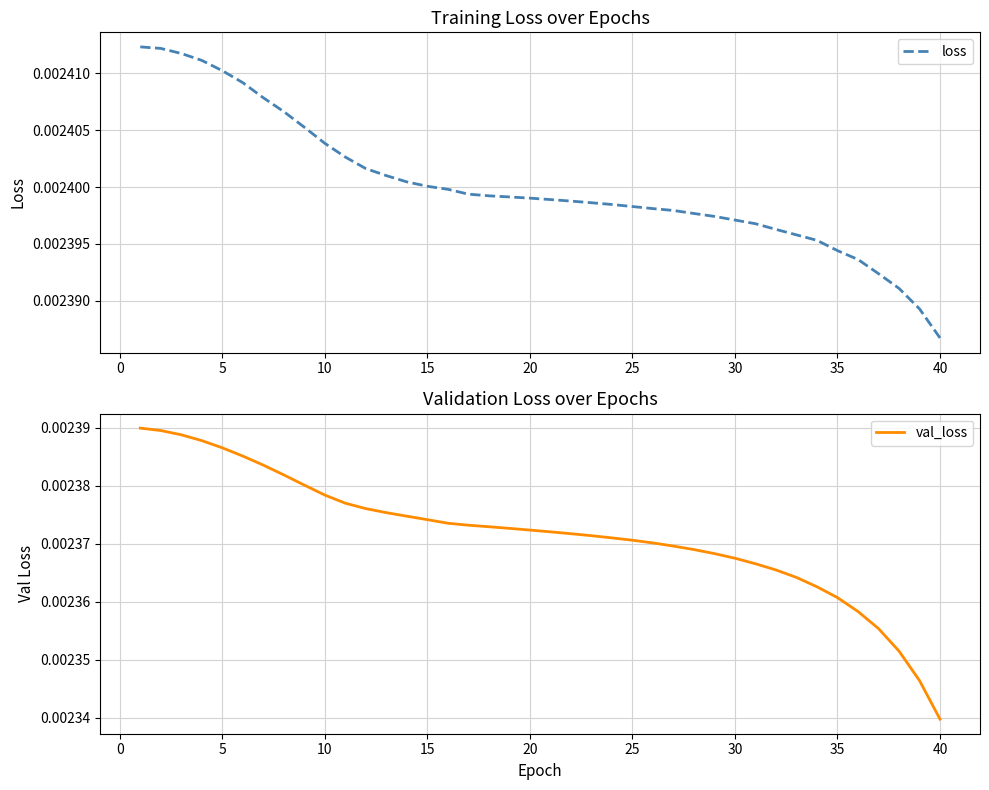

Which category has the lowest value in the loss series?

40